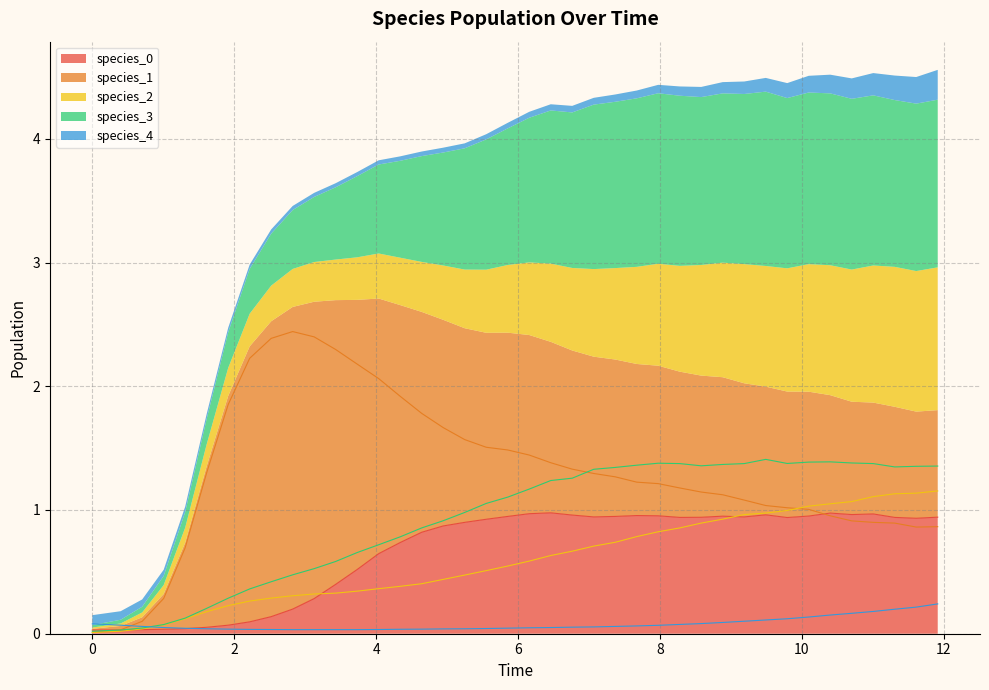

Reading left to right, extract all data points from this chart.

species_0: 0.0	0.0	0.0	0.0	0.0	0.1	0.1	0.1	0.1	0.2	0.3	0.4	0.5	0.6	0.7	0.8	0.9	0.9	0.9	0.9	1.0	1.0	1.0	0.9	0.9	1.0	1.0	0.9	0.9	0.9	0.9	1.0	0.9	1.0	1.0	1.0	1.0	0.9	0.9	0.9
species_1: 0.0	0.0	0.1	0.3	0.7	1.3	1.9	2.2	2.4	2.4	2.4	2.3	2.2	2.1	1.9	1.8	1.7	1.6	1.5	1.5	1.4	1.4	1.3	1.3	1.3	1.2	1.2	1.2	1.1	1.1	1.1	1.0	1.0	1.0	1.0	0.9	0.9	0.9	0.9	0.9
species_2: 0.0	0.0	0.0	0.1	0.1	0.2	0.2	0.3	0.3	0.3	0.3	0.3	0.3	0.4	0.4	0.4	0.4	0.5	0.5	0.5	0.6	0.6	0.7	0.7	0.7	0.8	0.8	0.9	0.9	0.9	1.0	1.0	1.0	1.0	1.1	1.1	1.1	1.1	1.1	1.2
species_3: 0.0	0.0	0.0	0.1	0.1	0.2	0.3	0.4	0.4	0.5	0.5	0.6	0.7	0.7	0.8	0.9	0.9	1.0	1.1	1.1	1.2	1.2	1.3	1.3	1.3	1.4	1.4	1.4	1.4	1.4	1.4	1.4	1.4	1.4	1.4	1.4	1.4	1.3	1.4	1.4
species_4: 0.1	0.1	0.1	0.1	0.0	0.0	0.0	0.0	0.0	0.0	0.0	0.0	0.0	0.0	0.0	0.0	0.0	0.0	0.0	0.0	0.0	0.1	0.1	0.1	0.1	0.1	0.1	0.1	0.1	0.1	0.1	0.1	0.1	0.1	0.2	0.2	0.2	0.2	0.2	0.2